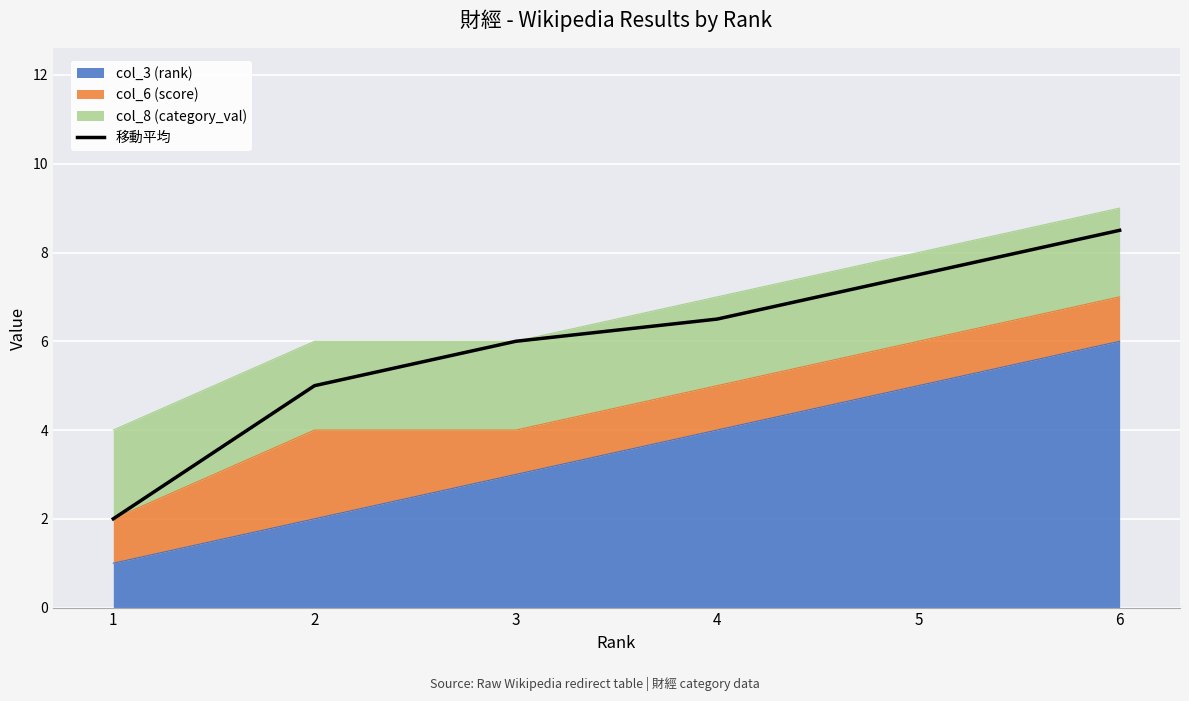

Reading right to left, transcribe all the data shown in this chart.

8.5	7.5	6.5	6.0	5.0	2.0